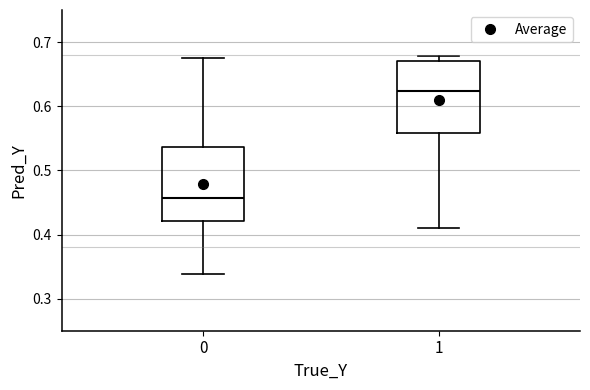

Reading left to right, transcribe this box plot: for each box, give where its median line is, the range the box spans, and where its two whiskers end, as read against the y-axis. The values are not printed on the chart, so give them approximately, as read against the axis.

0: median 0.46, box 0.42 to 0.54, whiskers 0.34 to 0.68
1: median 0.62, box 0.56 to 0.67, whiskers 0.41 to 0.68